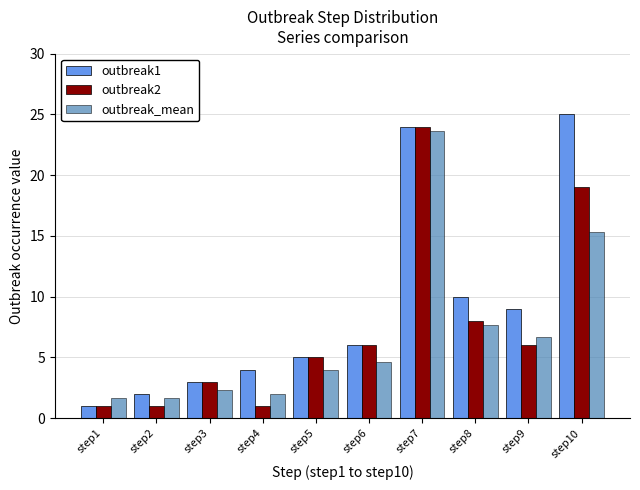

What is the difference between the outbreak1 values at step1 and step6?

5.0